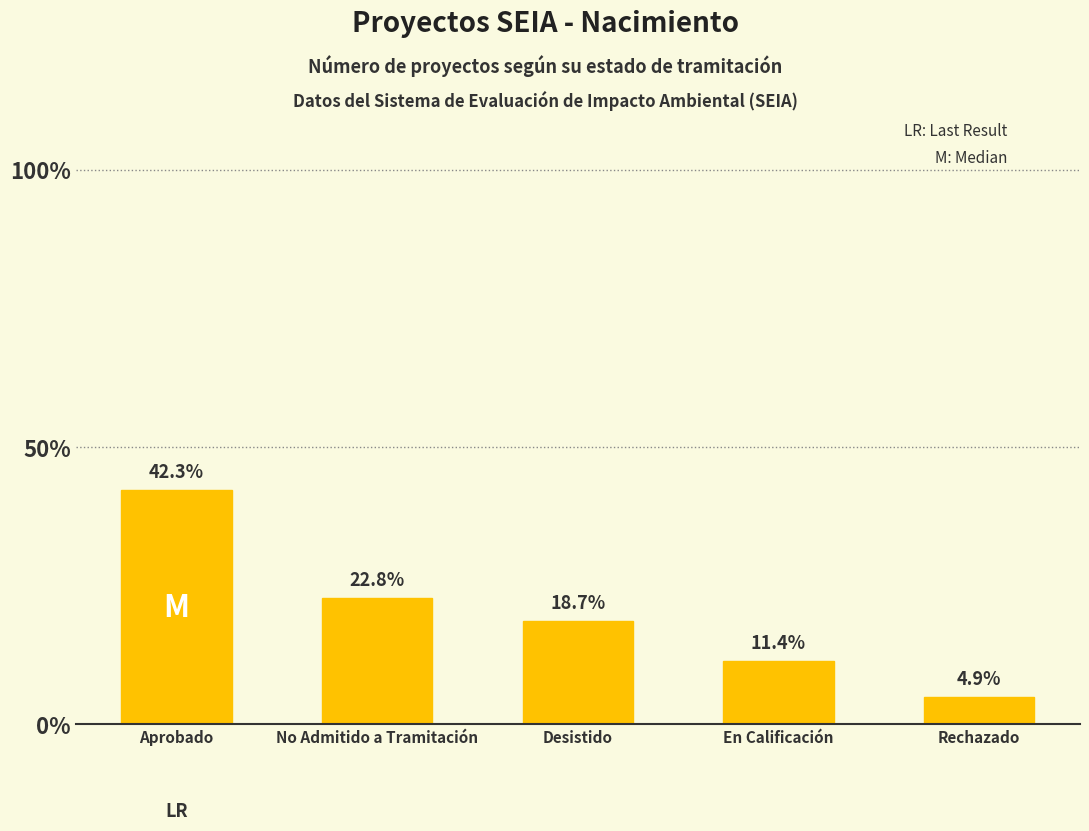

How many distinct data groups are displayed?

1